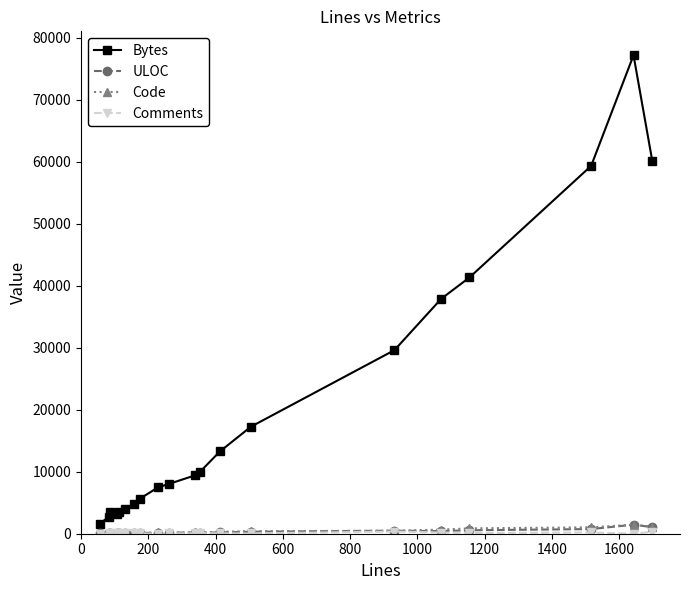

At how many categories does at least one series exceed 12025?

8